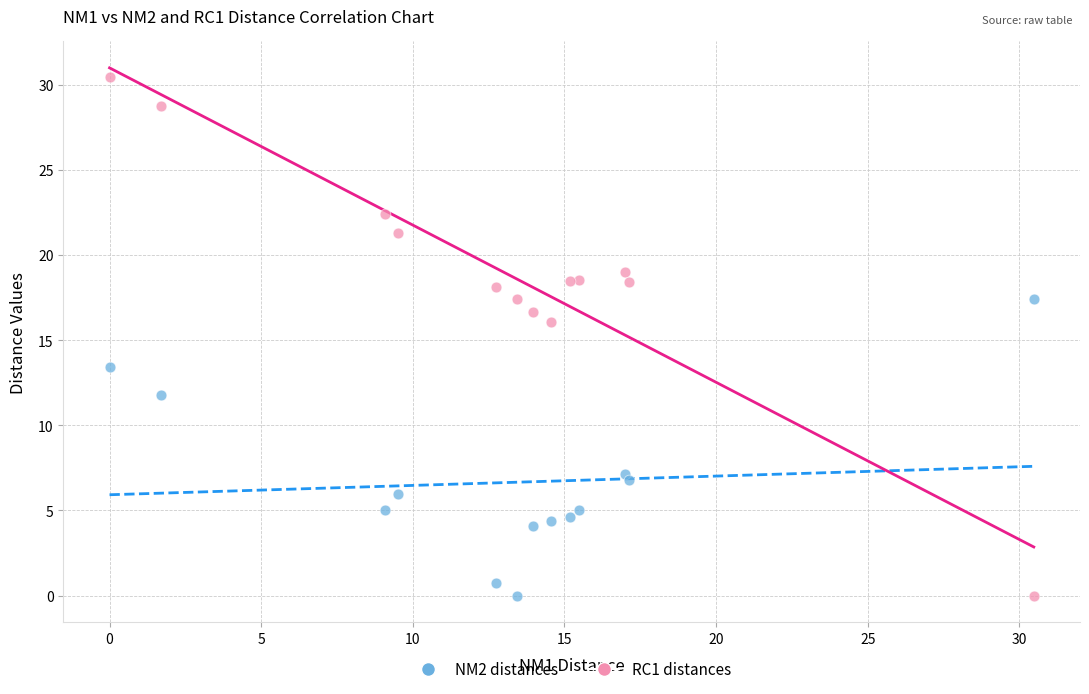

Which series reaches the maximum Y coordinate?

RC1 distances